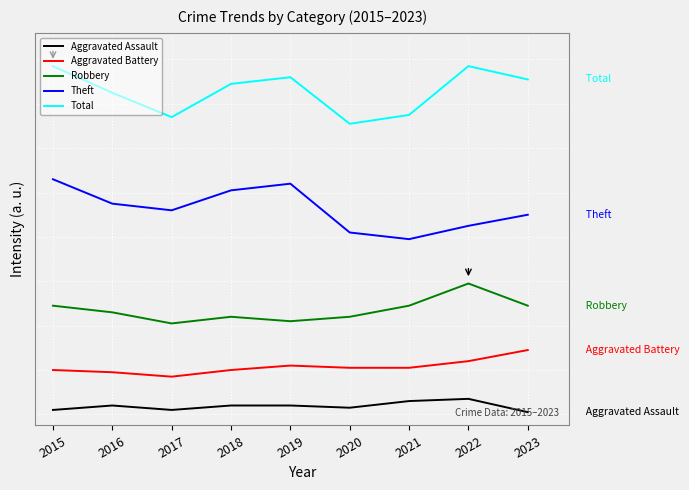

What are all the series names shown in the legend?

Aggravated Assault, Aggravated Battery, Robbery, Theft, Total